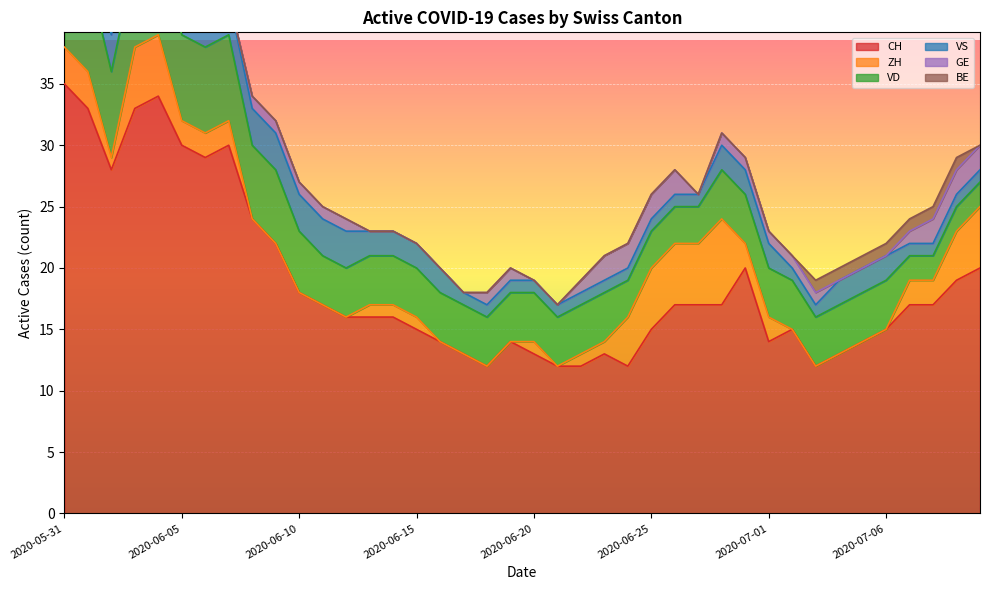

How many data points in GE are above 1?

7